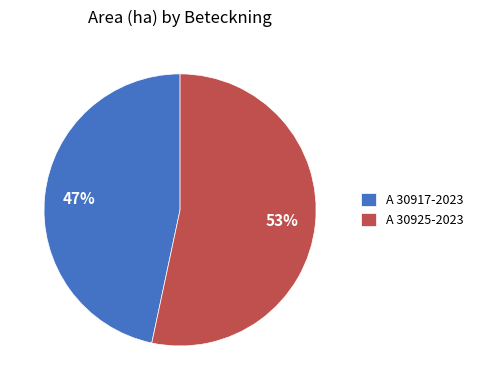

Is there a majority slice in this chart?

Yes